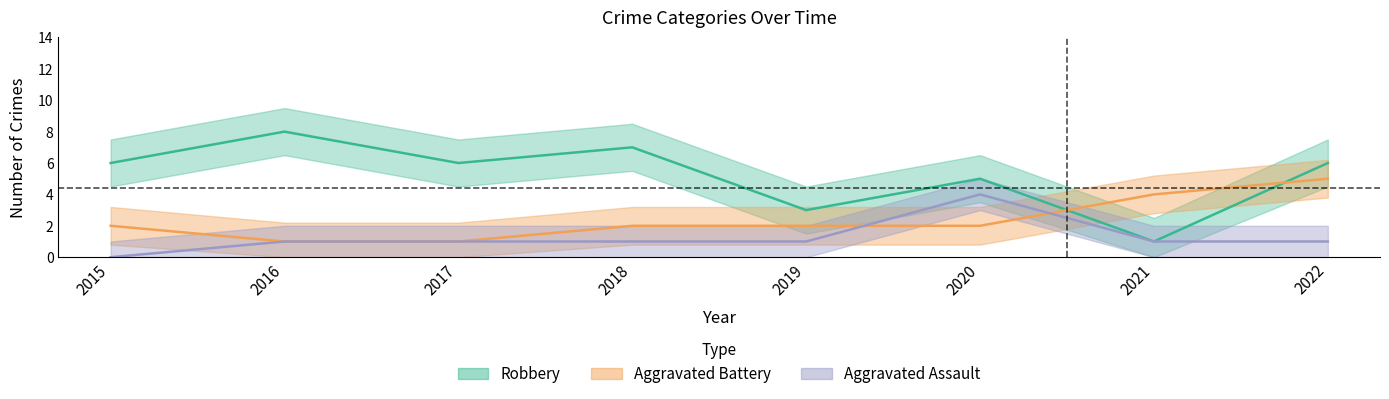

Reading left to right, what are all the values shown in this chart?

Aggravated Assault: 0	1	1	1	1	4	1	1
Aggravated Battery: 2	1	1	2	2	2	4	5
Robbery: 6	8	6	7	3	5	1	6